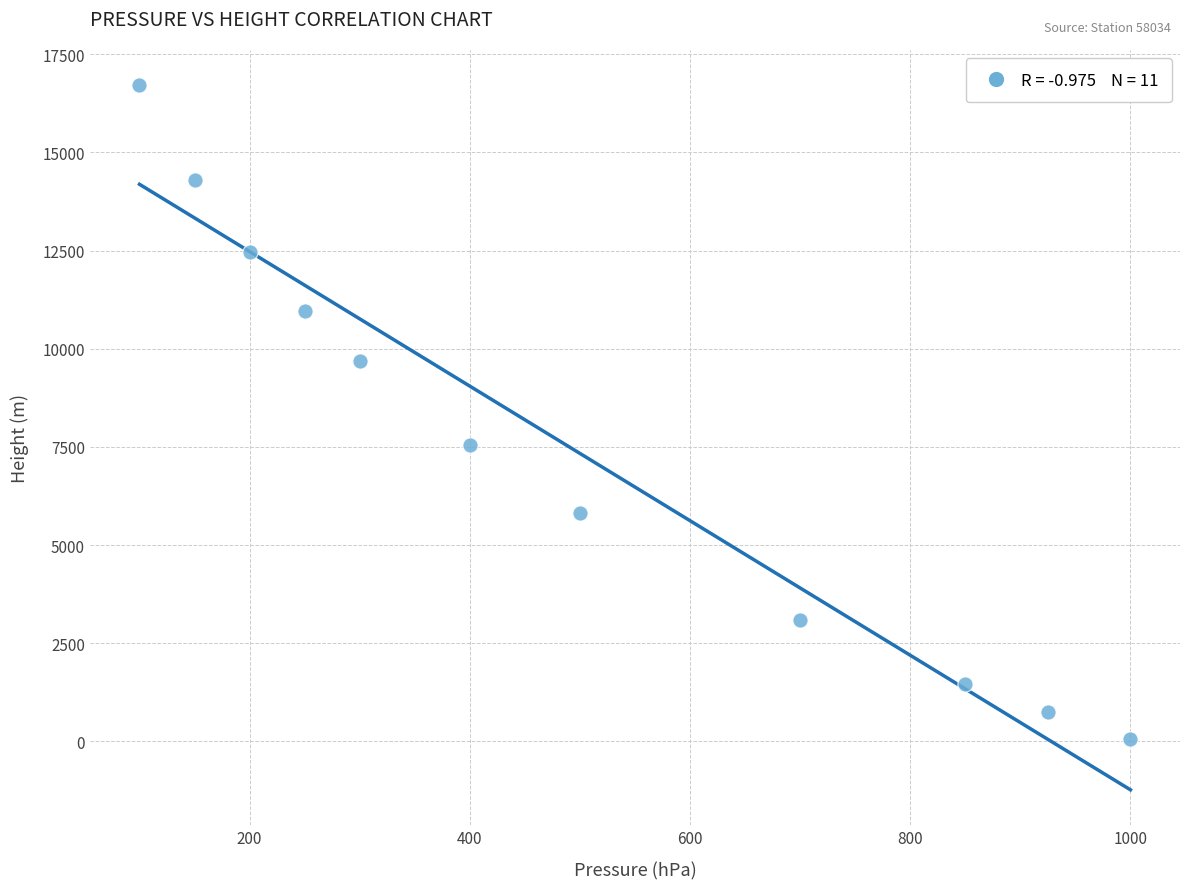

What is the range of X values (max minus min)?

900